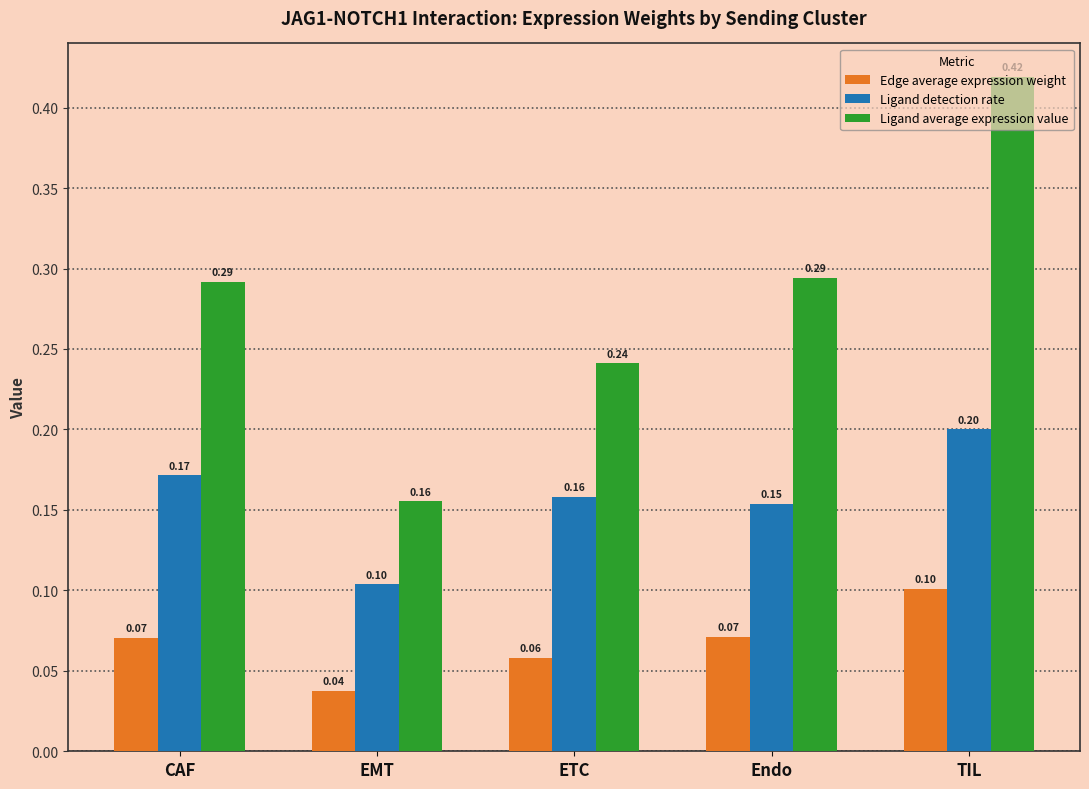

Which series changed the most between CAF and Endo?

Ligand detection rate